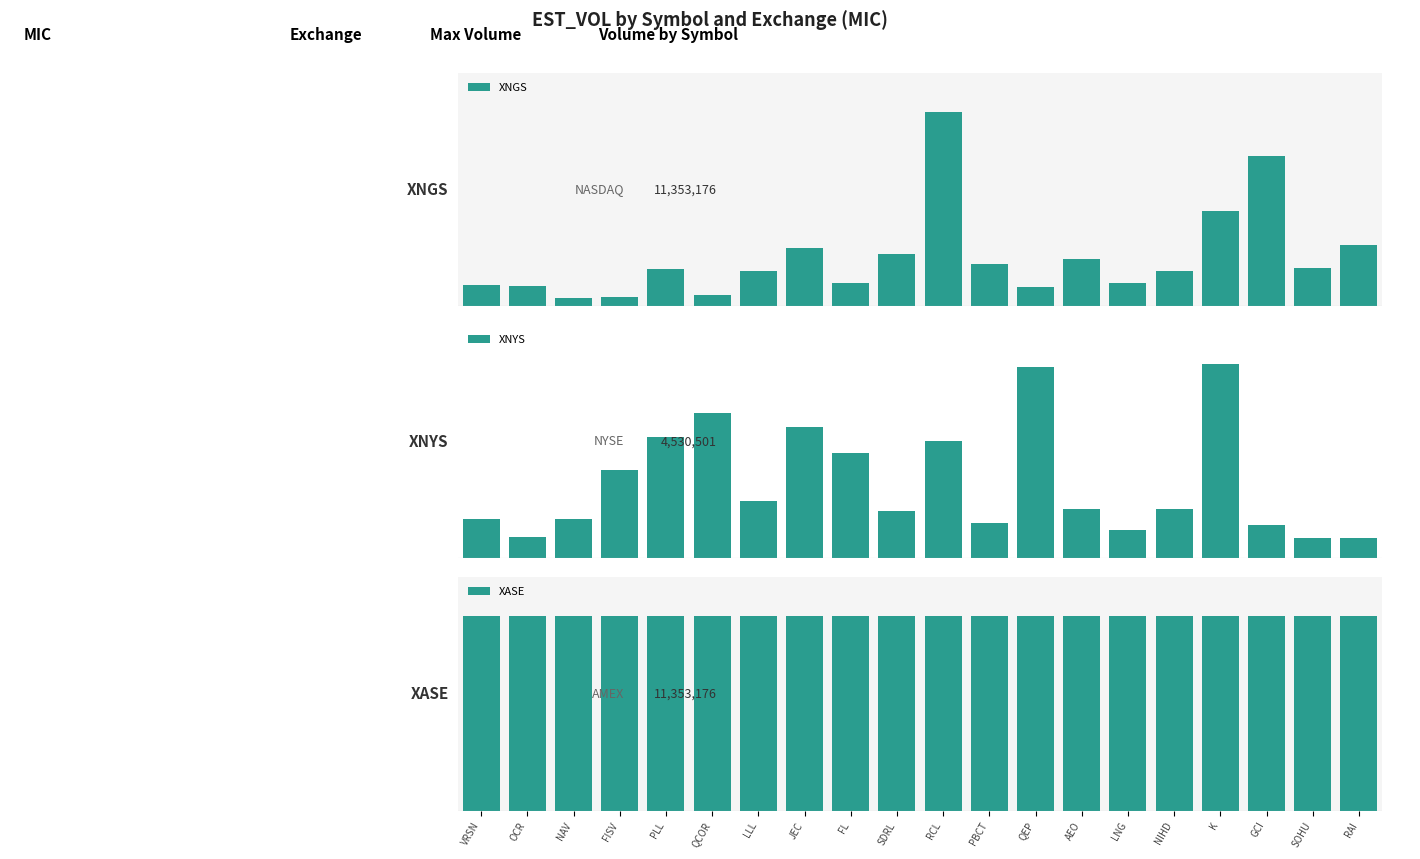

At which label is XNYS closest to 2498519?

FL